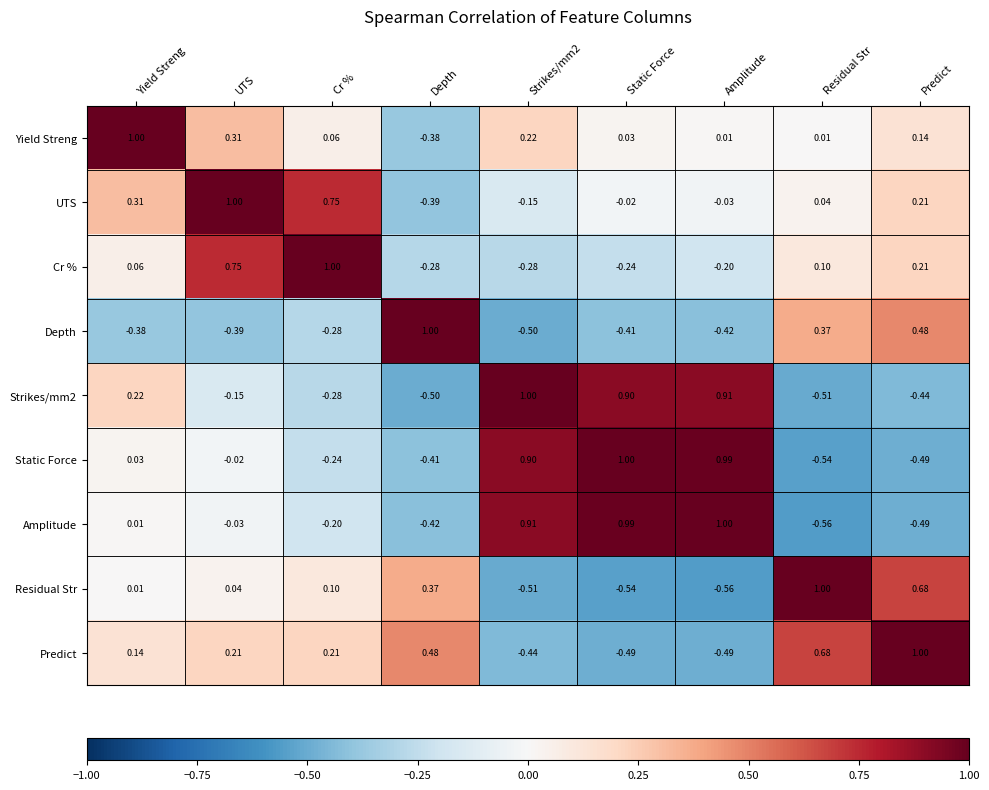

What is the spread (max minus min) of values at Depth?

1.5